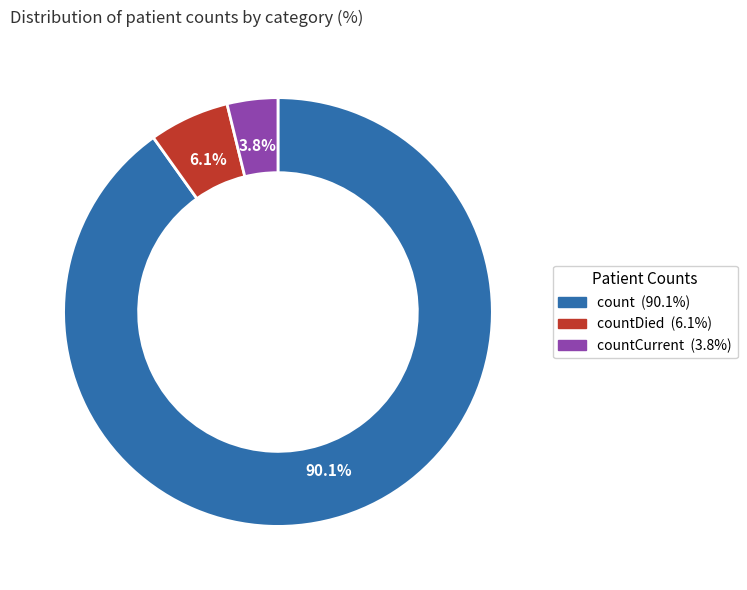

Does any single category account for the majority?

Yes